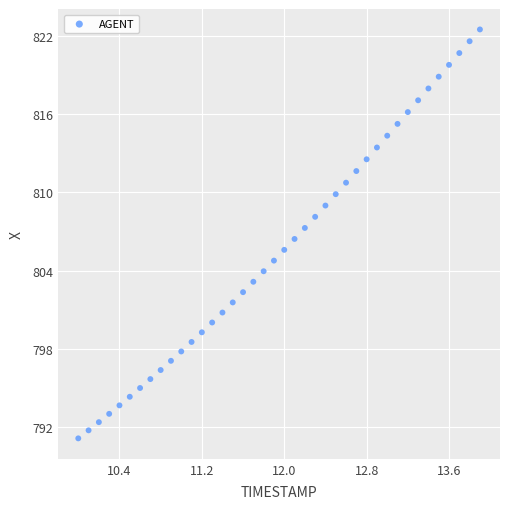

What is the range of X values (max minus min)?

3.9